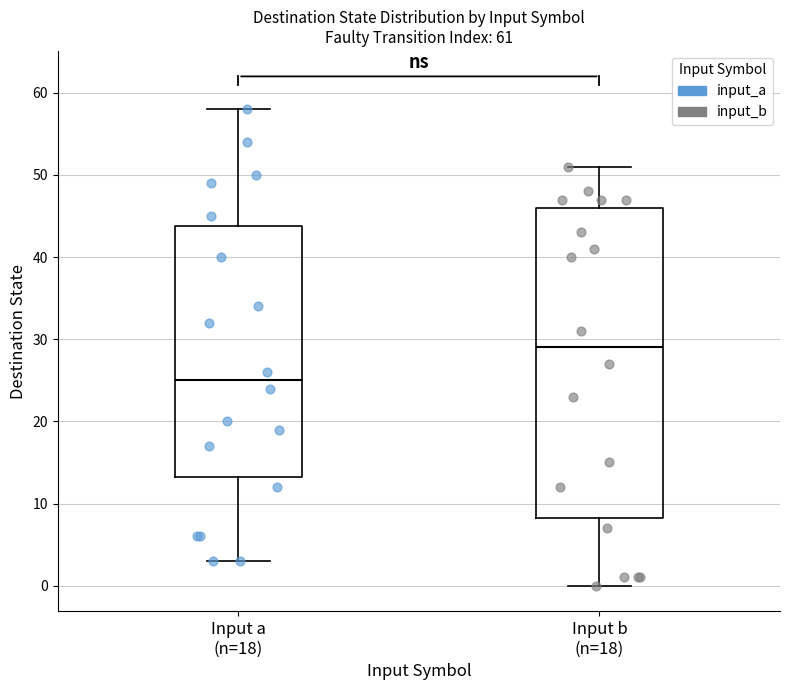

Which box is the tallest, from its lower edge to its upper edge?

Input b (n=18)